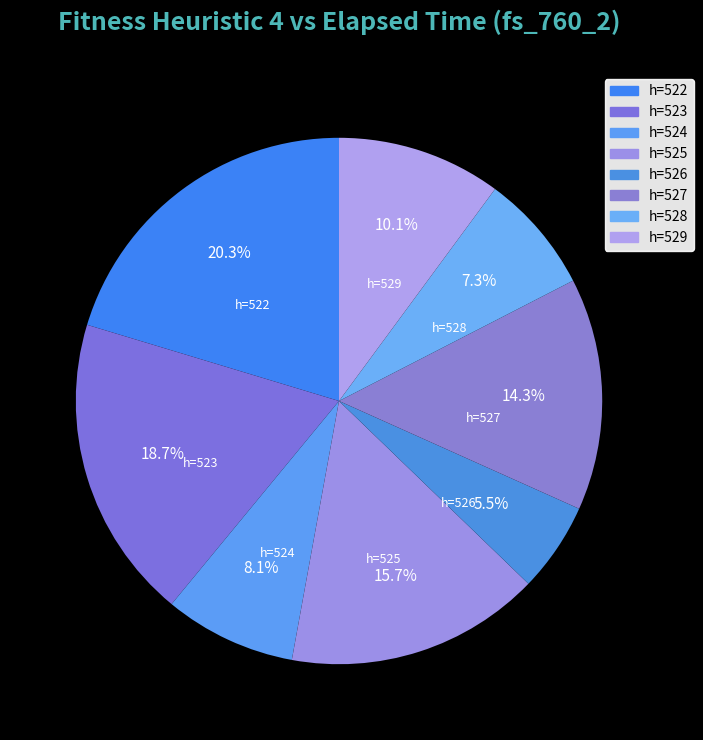

How many segments does this pie chart have?

8